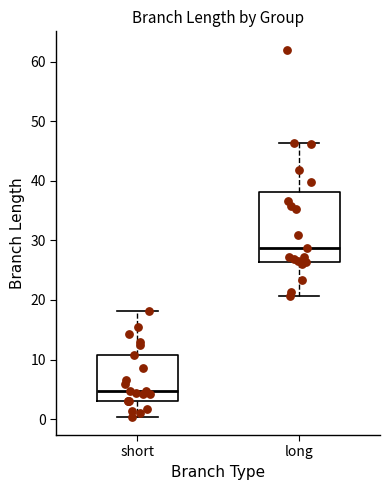

Which box is the tallest, from its lower edge to its upper edge?

long